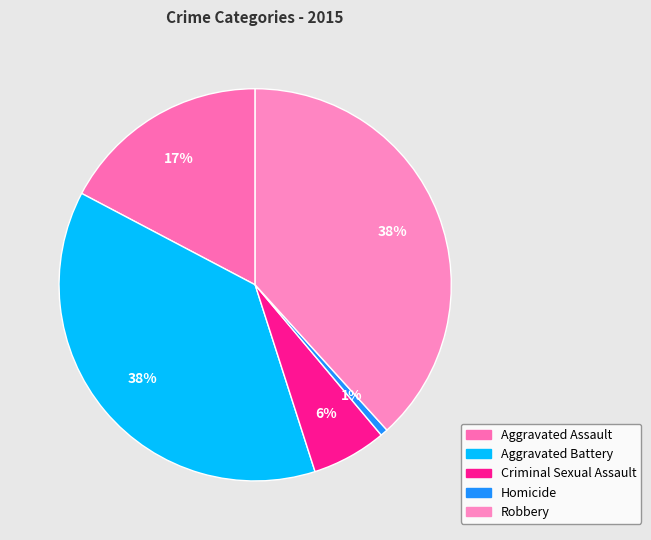

The Aggravated Battery slice represents 25% of the pie. True or false?

False